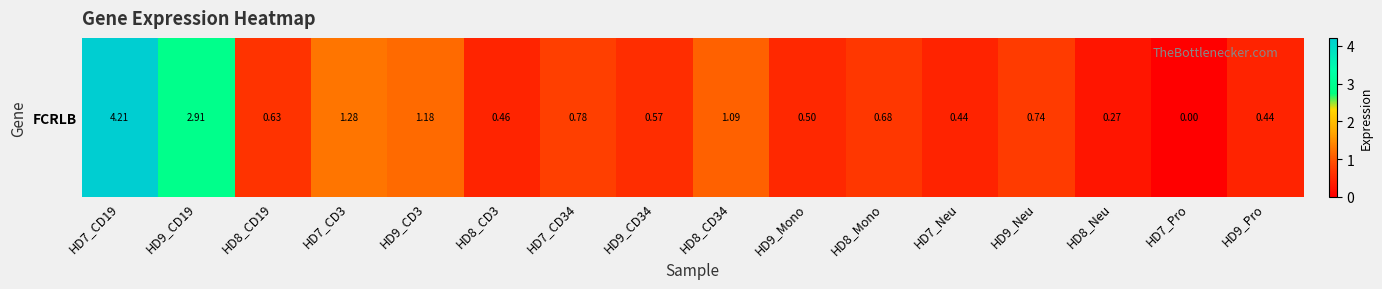

What is the change in value from HD8_CD34 to HD7_Pro?

-1.1